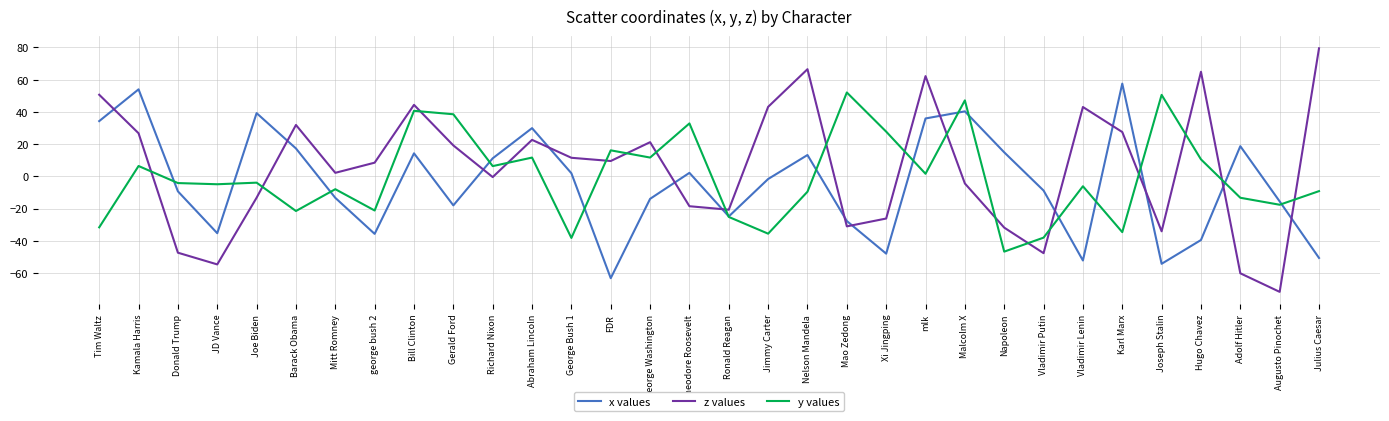

What is the total value across all series at Vladimir Lenin?

-15.4